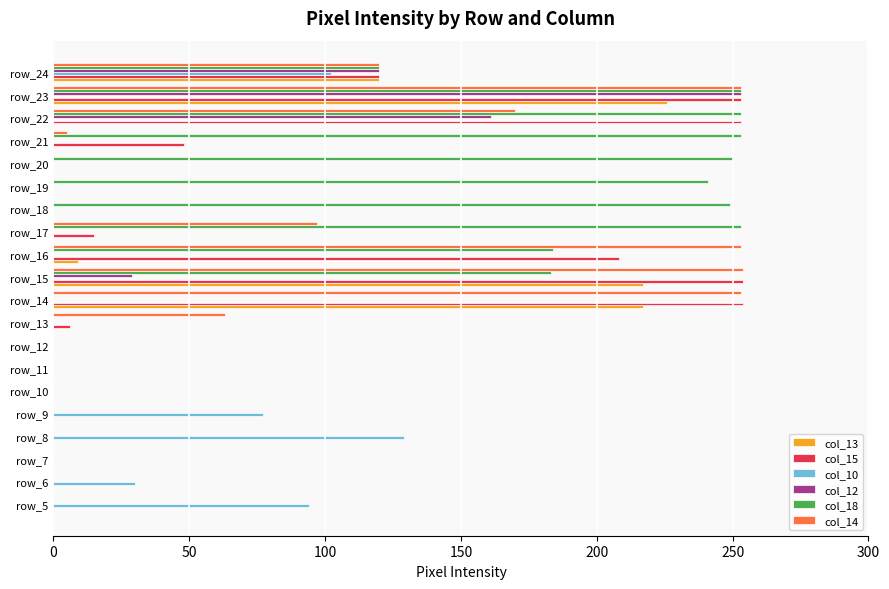

True or false: col_12 has a value of 88 at row_17.

False